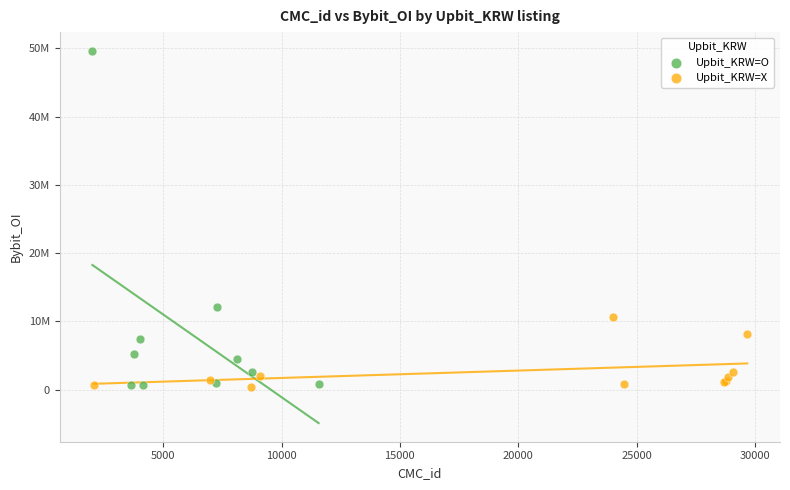

What are all the series names shown in the legend?

Upbit_KRW=O, Upbit_KRW=X